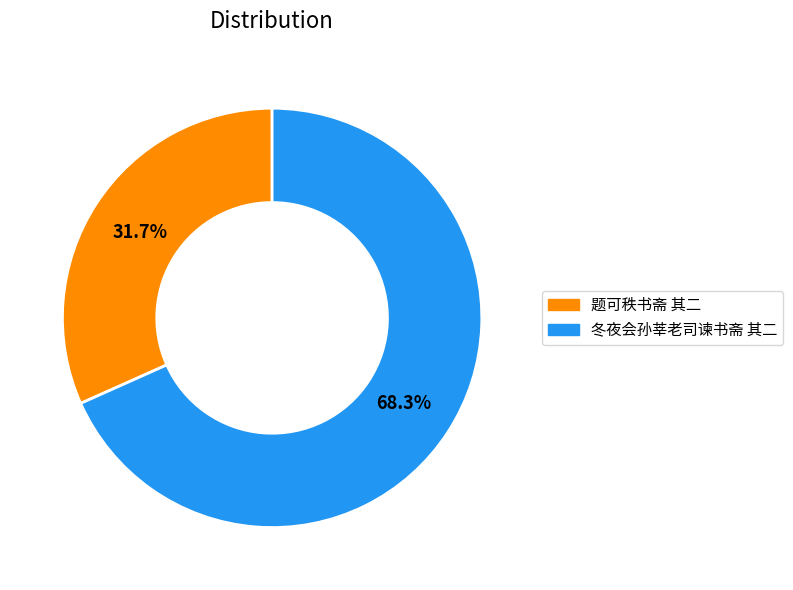

To the nearest percent, what portion does 题可秩书斋 其二 represent?

32%